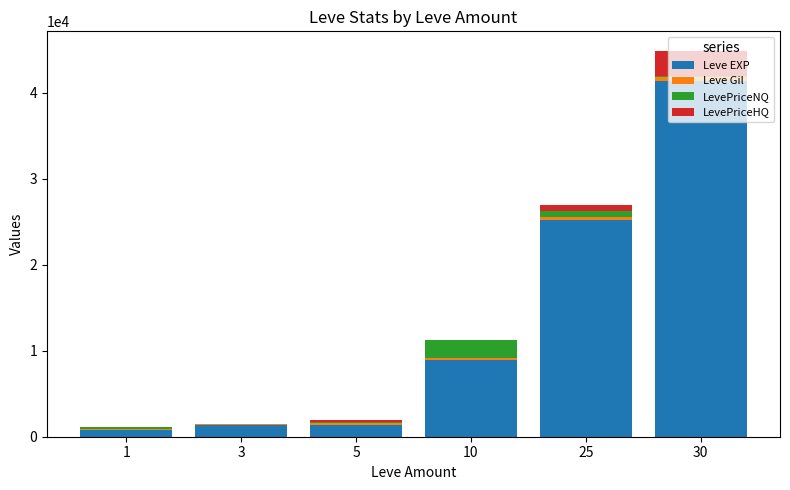

What is the sum of all Leve EXP values?

79140.0